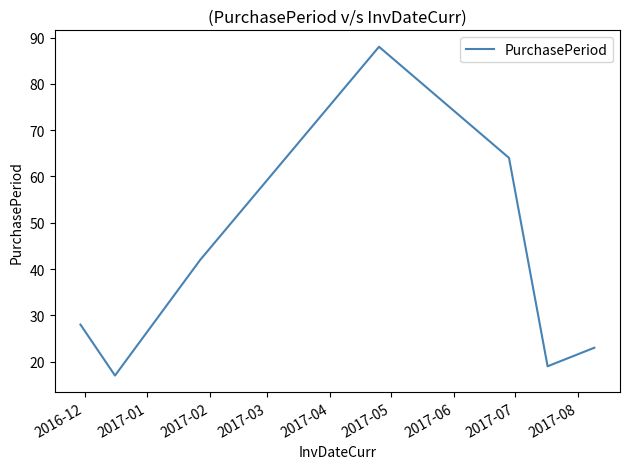

What is the minimum value shown in the chart?

17